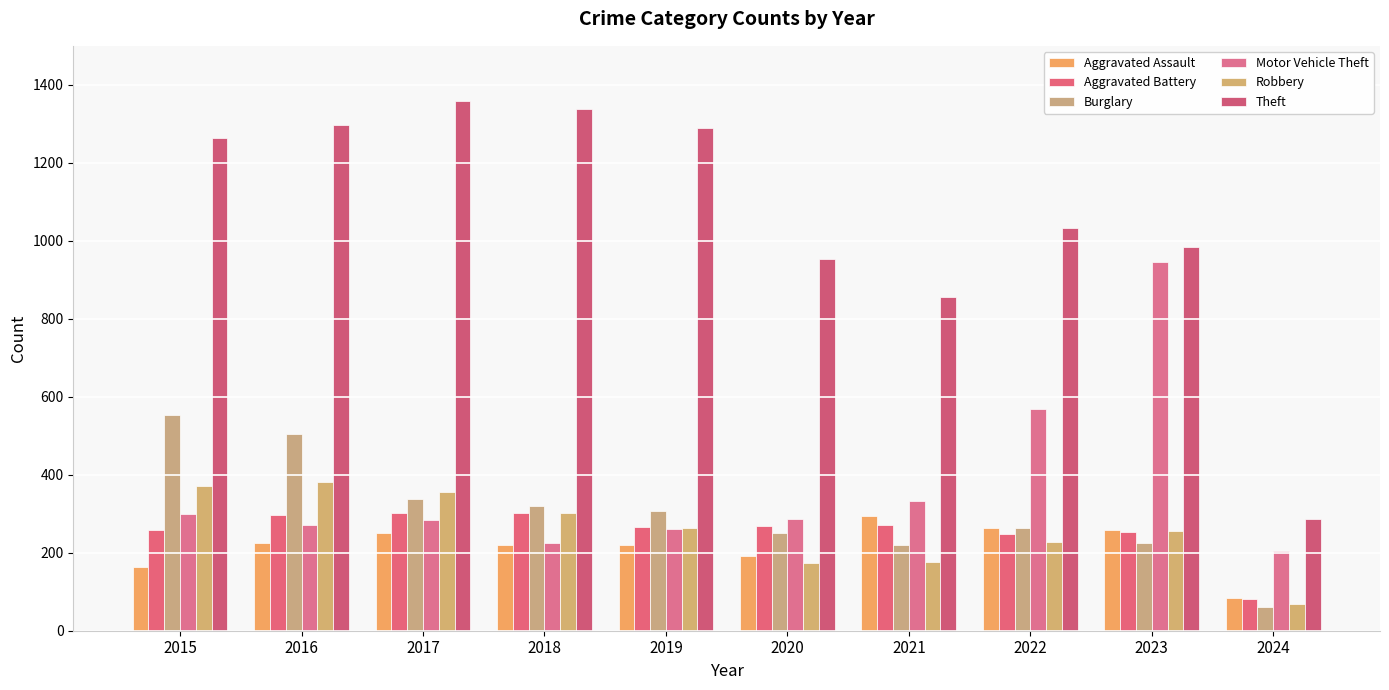

Which series has the largest range (max minus min)?

Theft